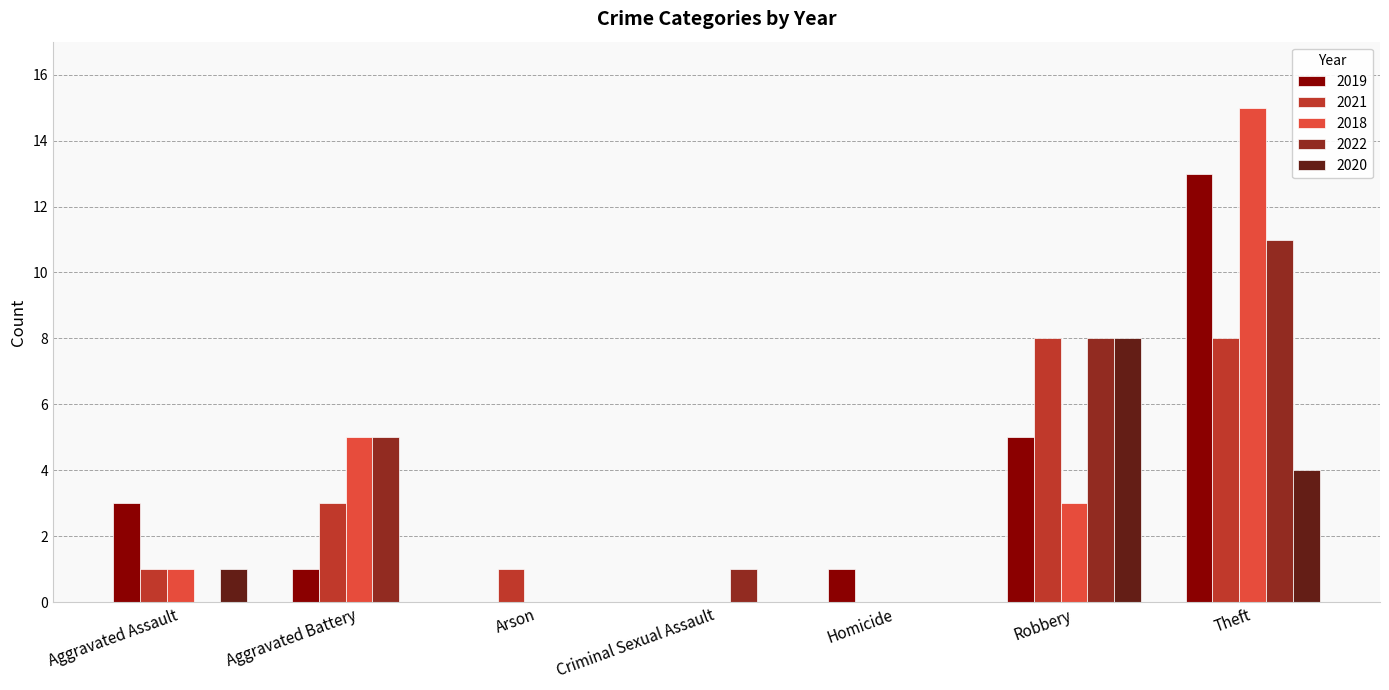

How many data points does each series have?

7